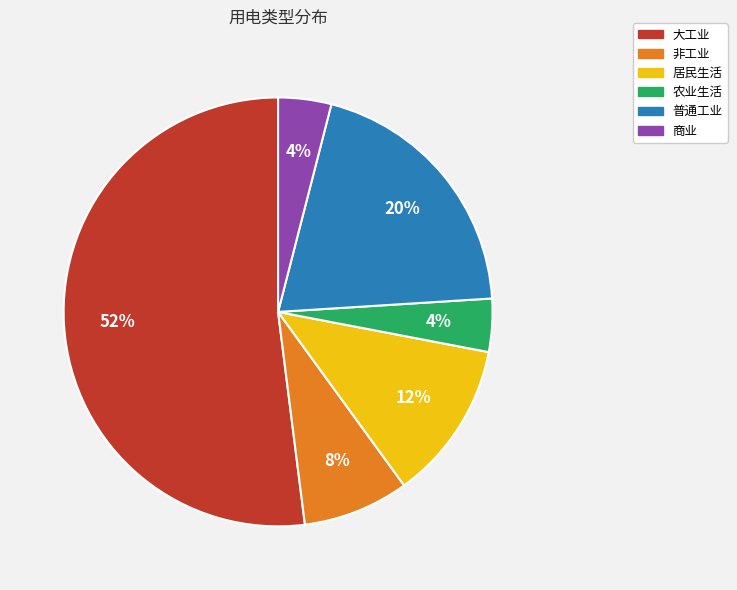

To the nearest percent, what is the difference between the 居民生活 and 普通工业 slice percentages?

8%